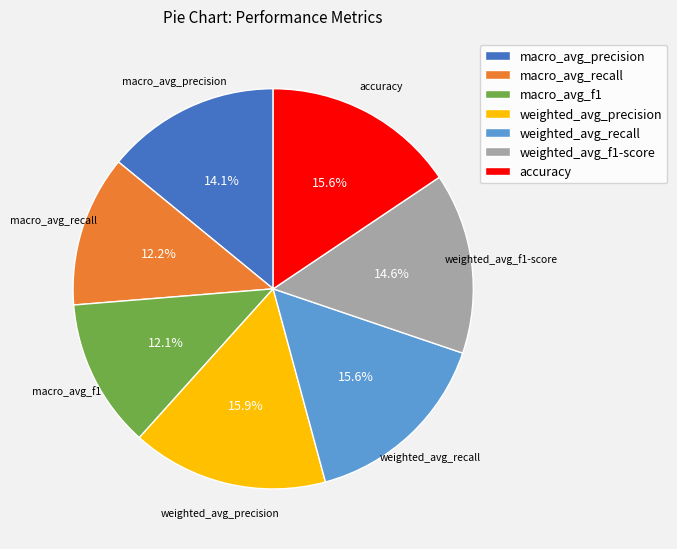

Is there any slice that represents more than half of the pie?

No